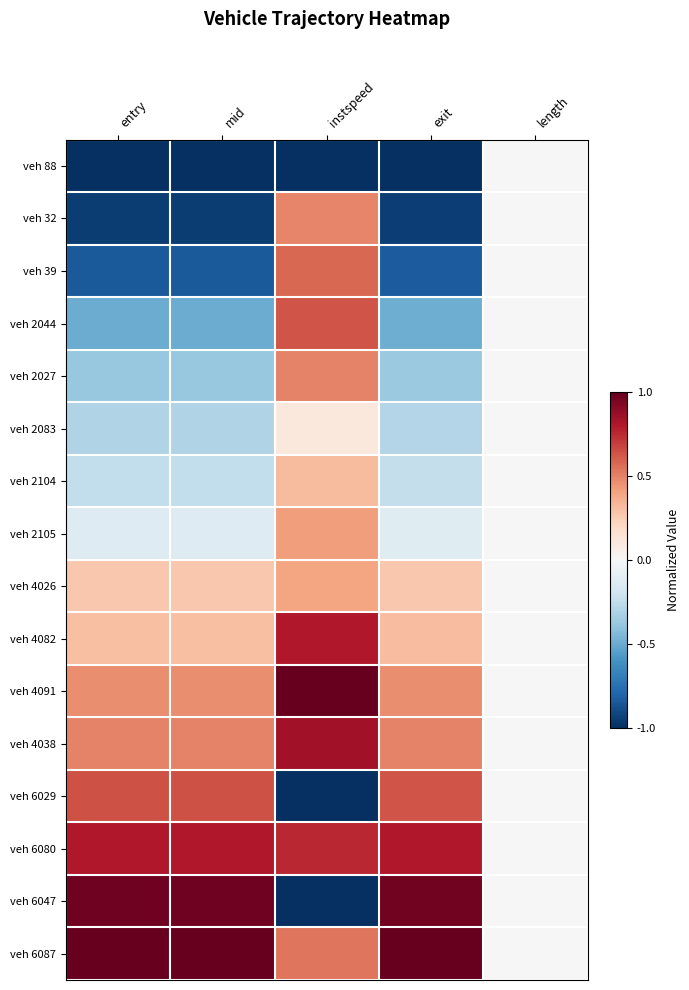

At how many categories does at least one series exceed 0?

4